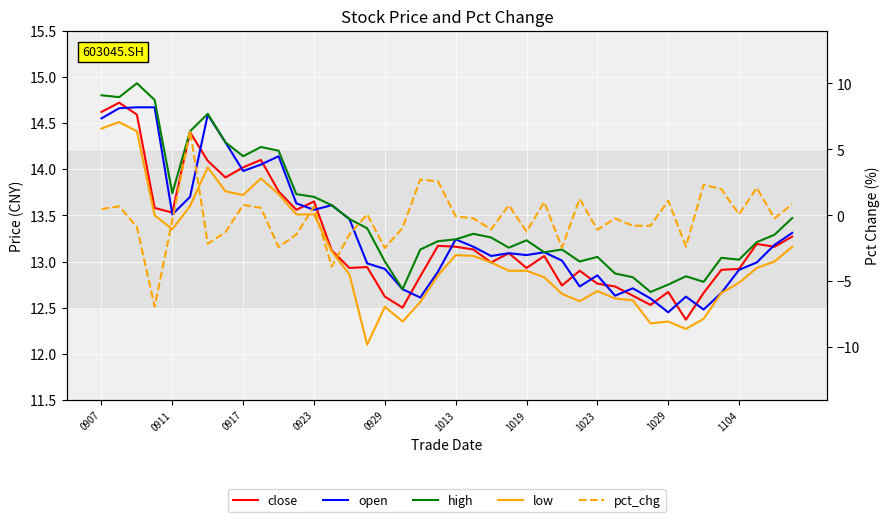

How many lines are shown in the chart?

5